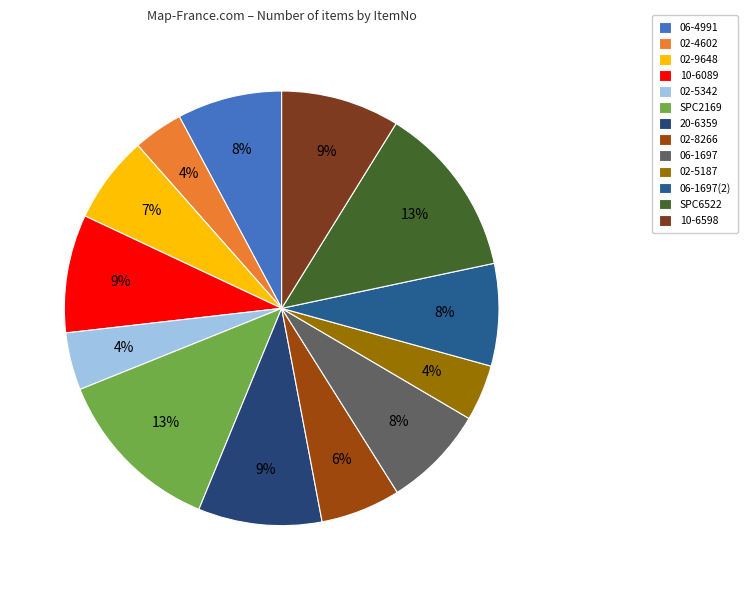

Do 02-5342 and 06-1697(2) together represent more than half of the pie?

No